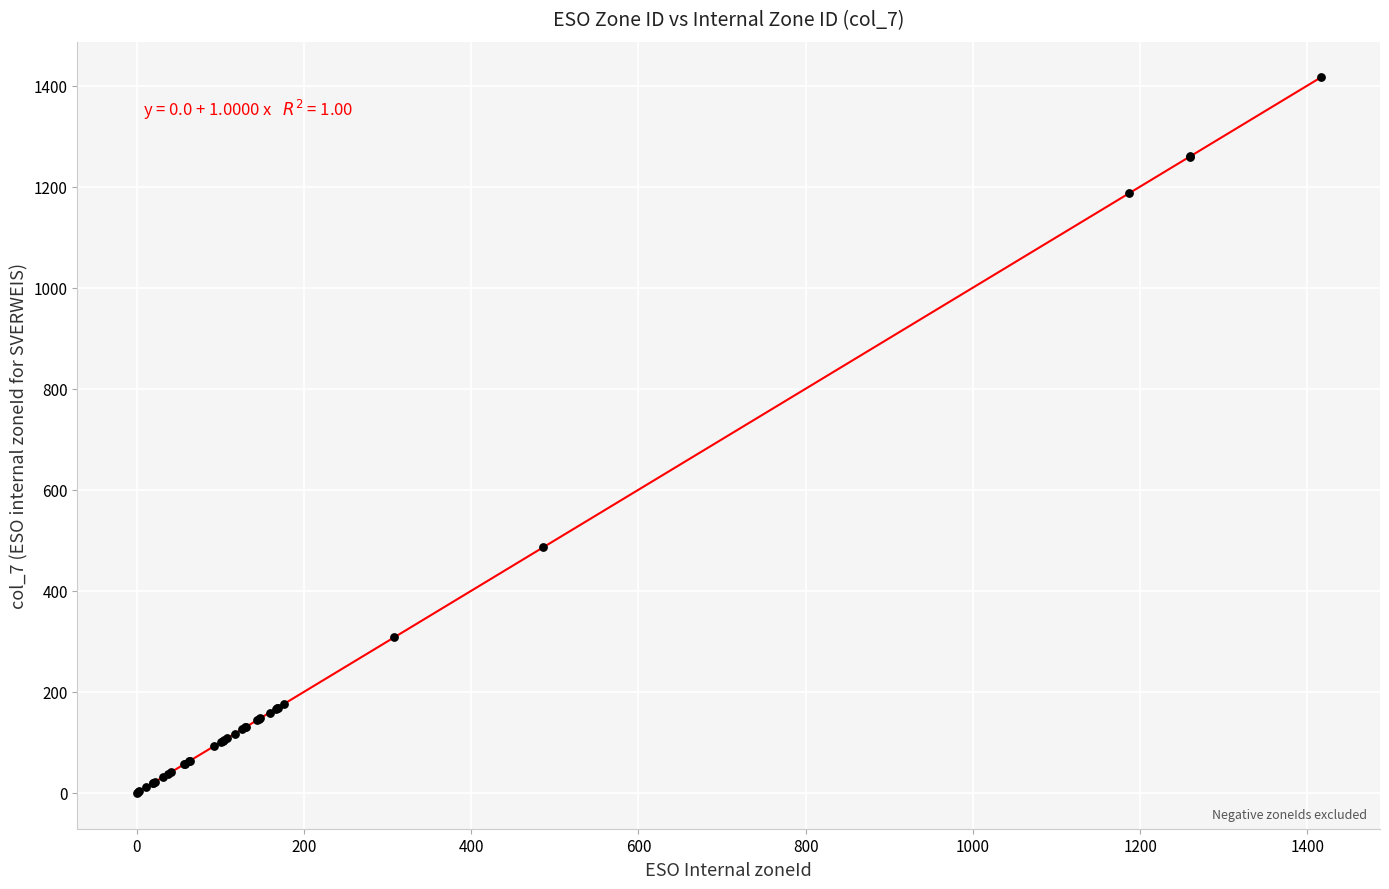

What Y value in the scatter plot is closest to 708?

486